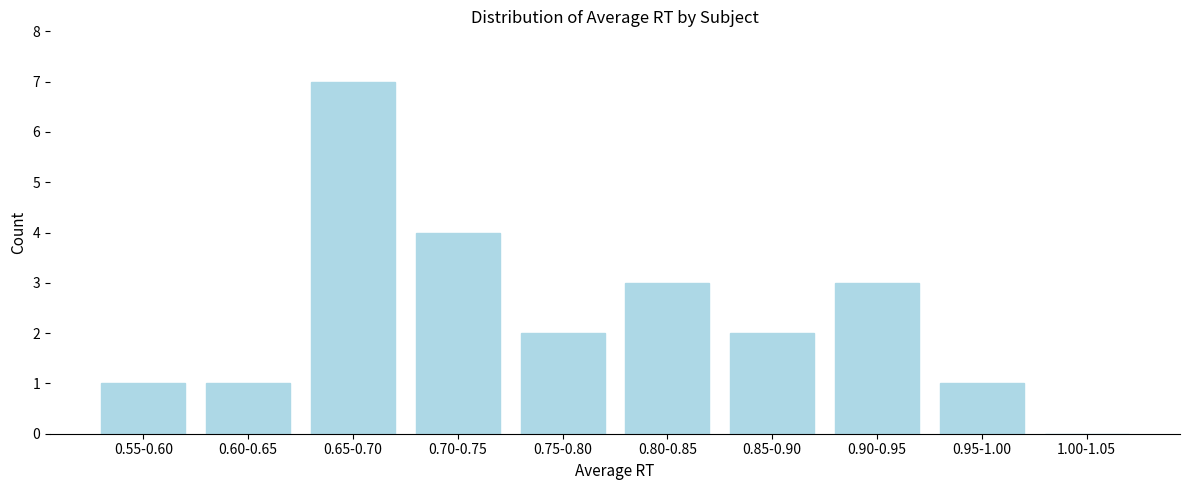

Reading left to right, extract all data points from this chart.

0.55-0.60=1	0.60-0.65=1	0.65-0.70=7	0.70-0.75=4	0.75-0.80=2	0.80-0.85=3	0.85-0.90=2	0.90-0.95=3	0.95-1.00=1	1.00-1.05=0